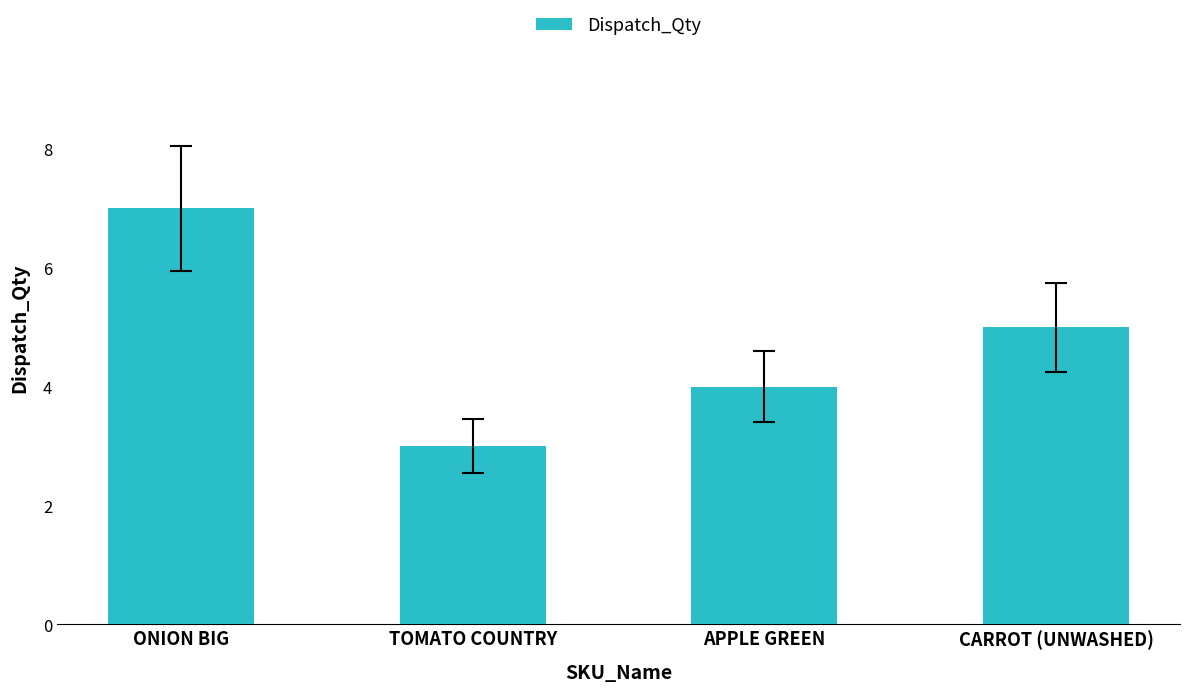

Which label corresponds to the smallest value in the chart?

TOMATO COUNTRY